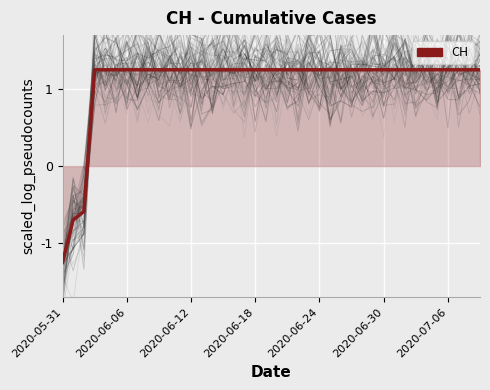

Reading right to left, extract all data points from this chart.

1.2	1.2	1.2	1.2	1.2	1.2	1.2	1.2	1.2	1.2	1.2	1.2	1.2	1.2	1.2	1.2	1.2	1.2	1.2	1.2	1.2	1.2	1.2	1.2	1.2	1.2	1.2	1.2	1.2	1.2	1.2	1.2	1.2	1.2	1.2	1.2	1.2	-0.6	-0.7	-1.2